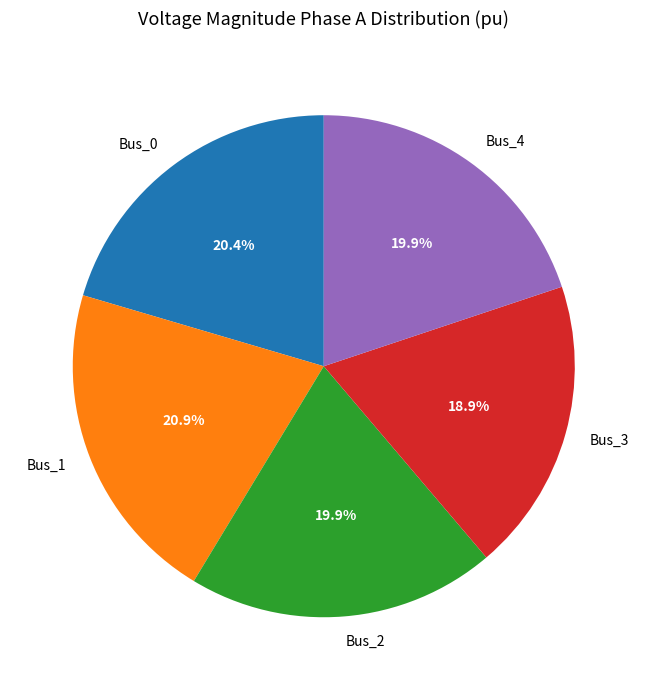

How many slices are in this pie chart?

5